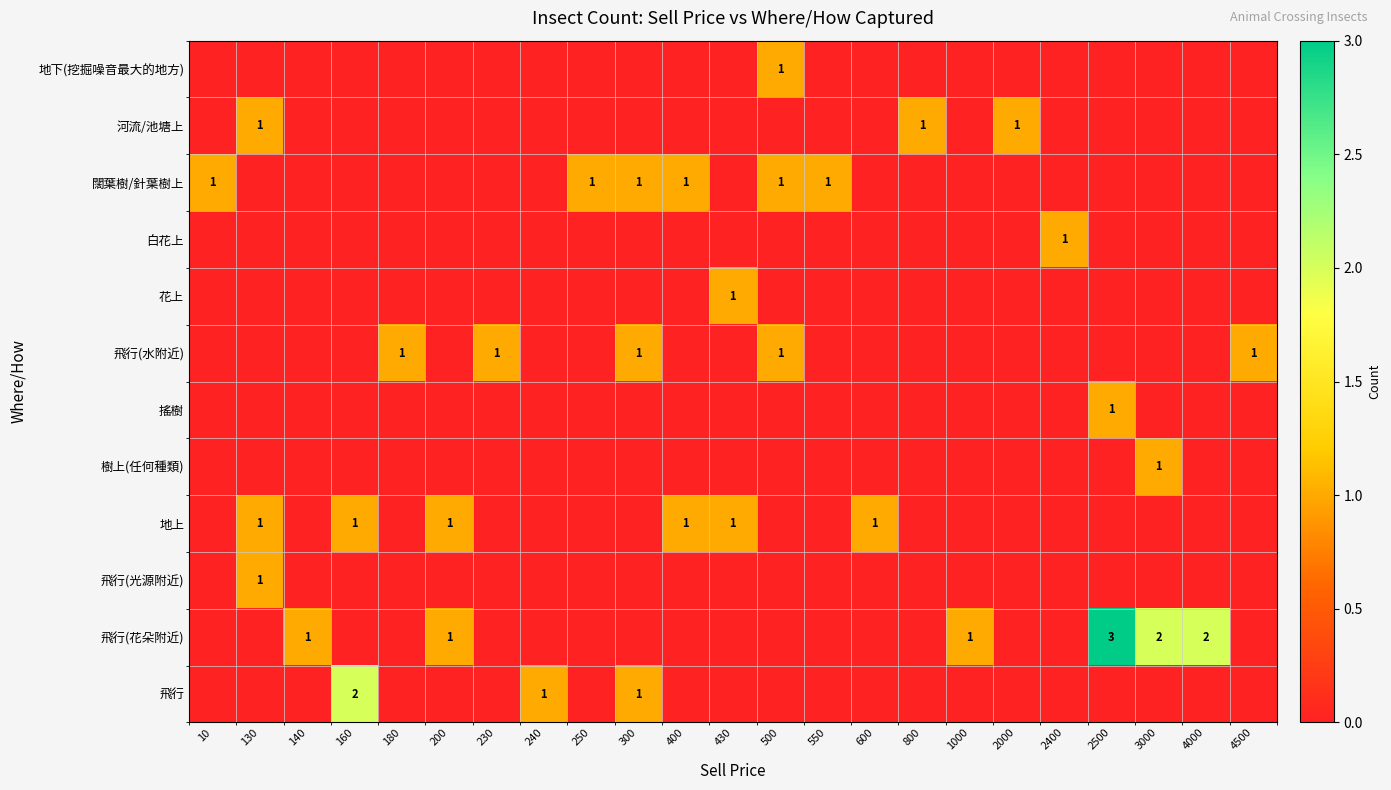

Which label corresponds to the smallest value in the chart?

10